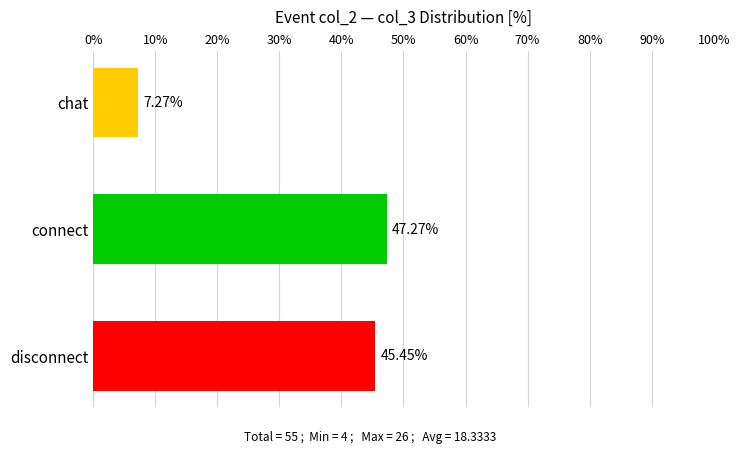

Count the number of data series in this chart.

1